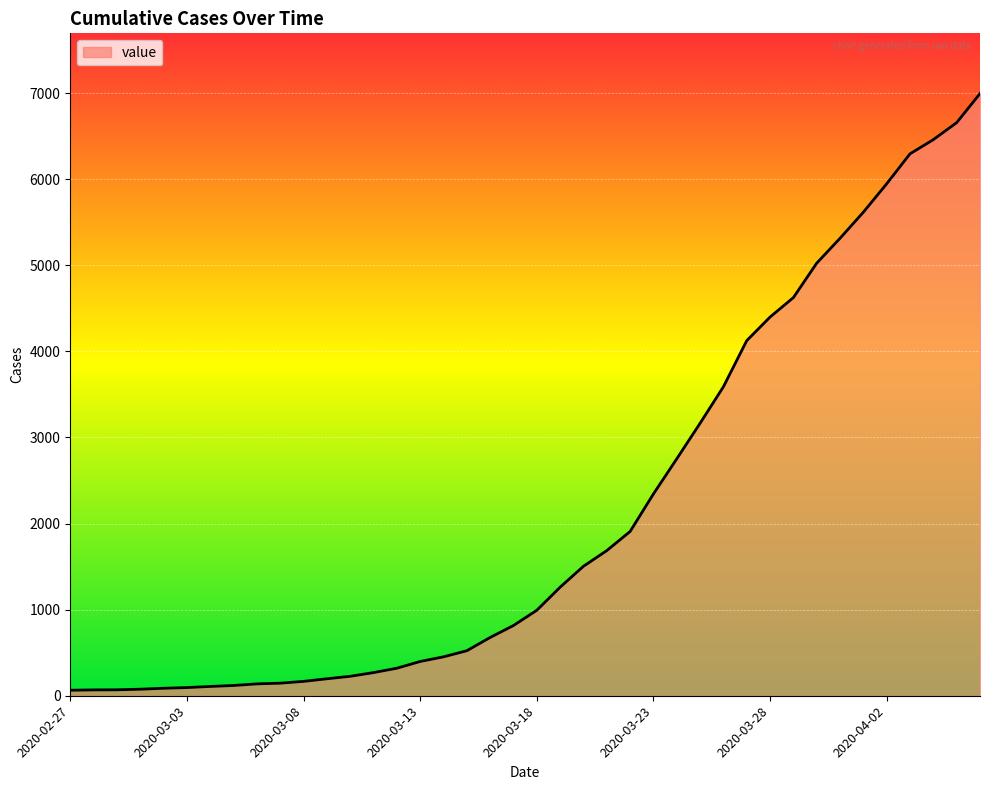

What is the maximum value shown in the chart?

6995